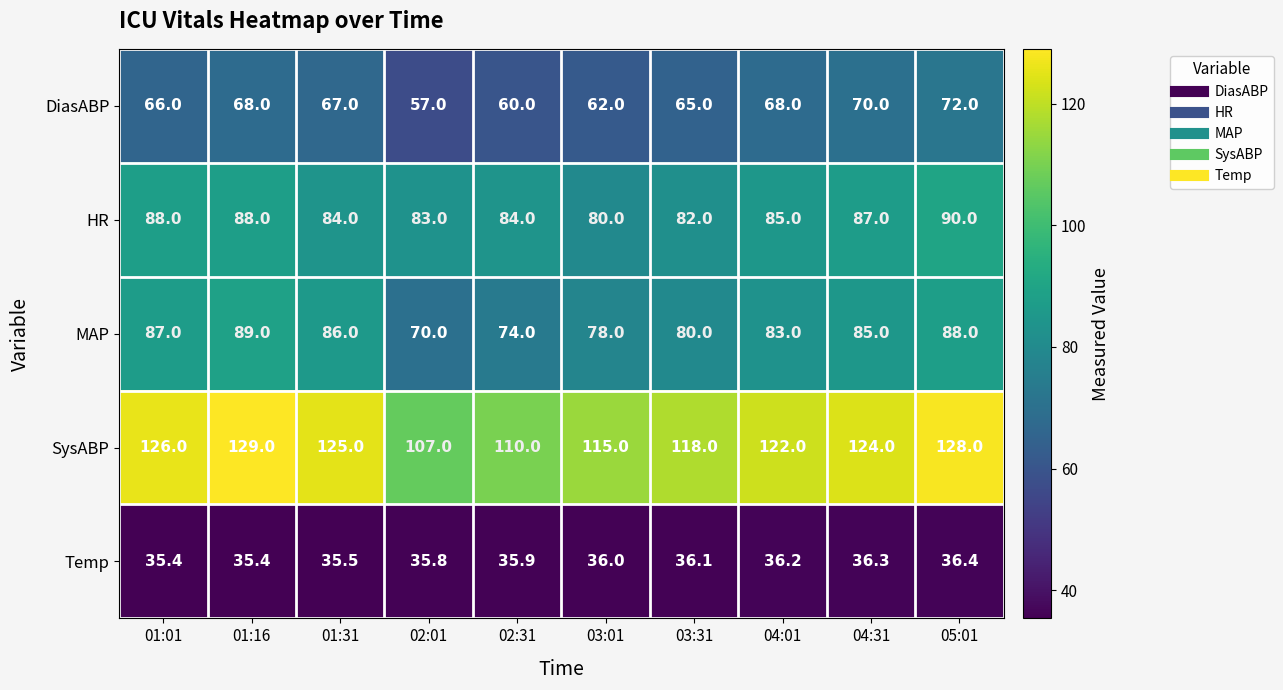

The value of Temp at 04:01 is 36.2. True or false?

True